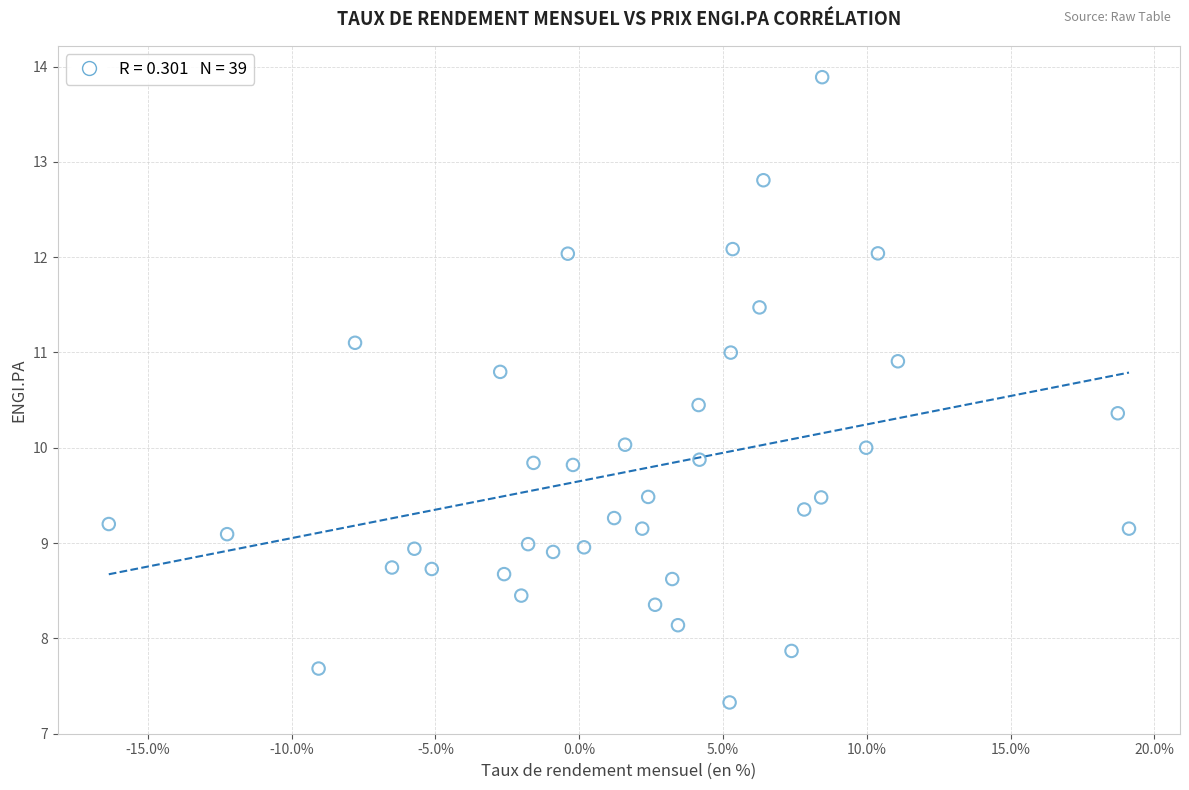

What is the range of Y values (max minus min)?

6.6